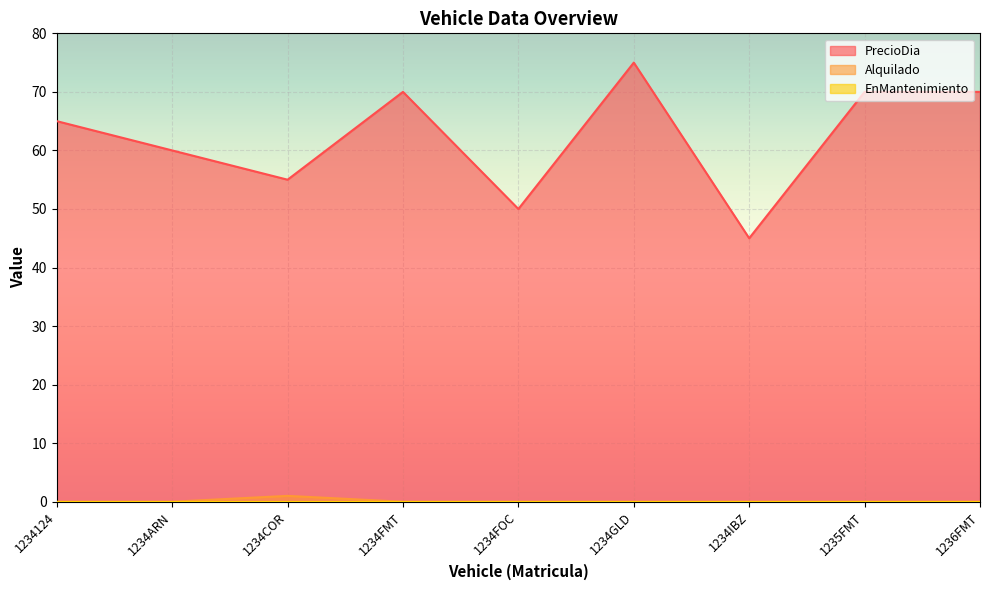

True or false: Alquilado and PrecioDia cross at least once.

False